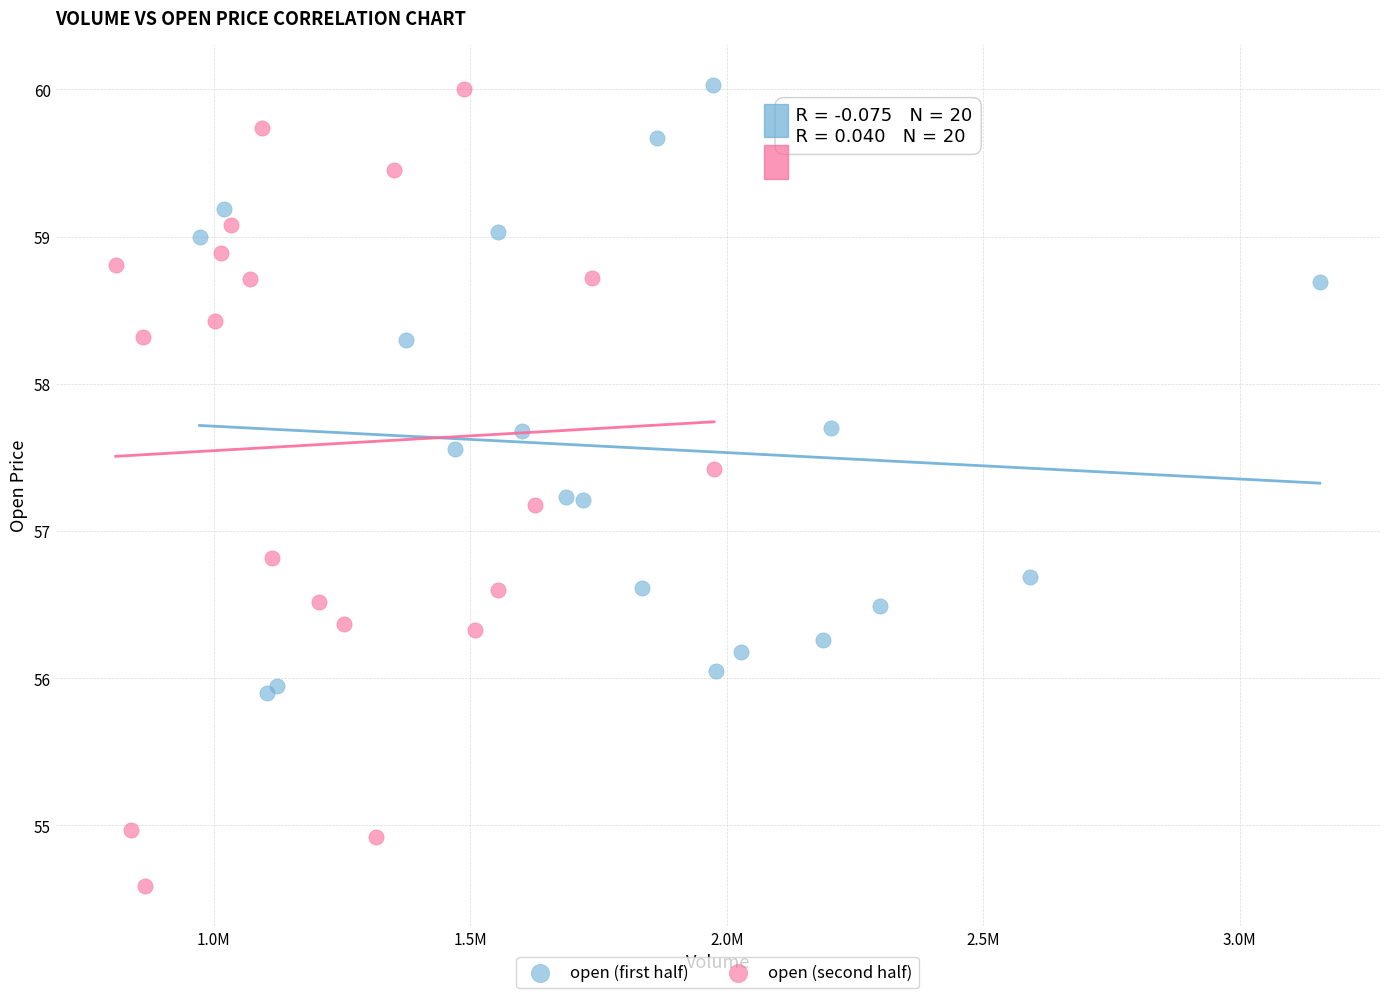

Which series contains the lowest Y value?

open (second half)